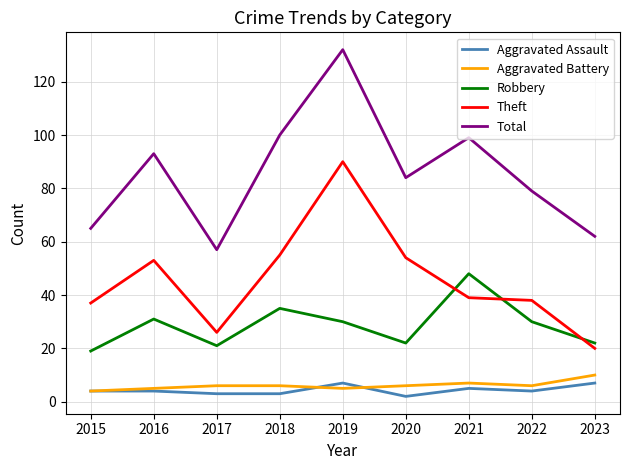

What is the sum of all Robbery values?

258